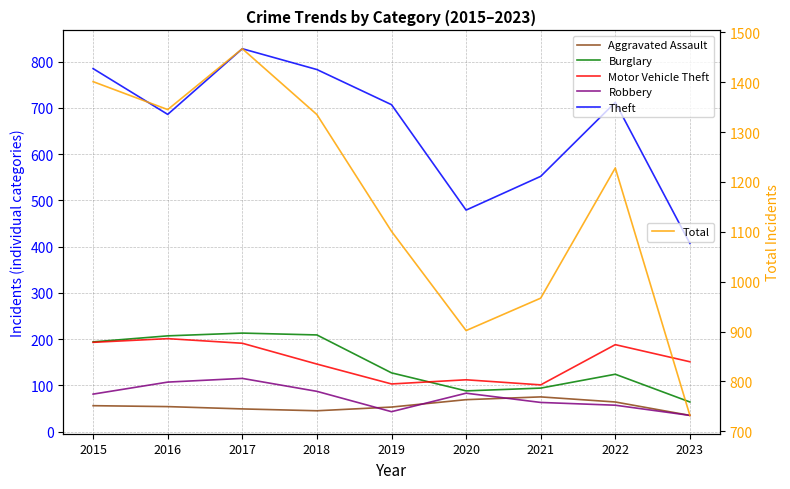

The Theft series shows 479 at 2020. True or false?

True